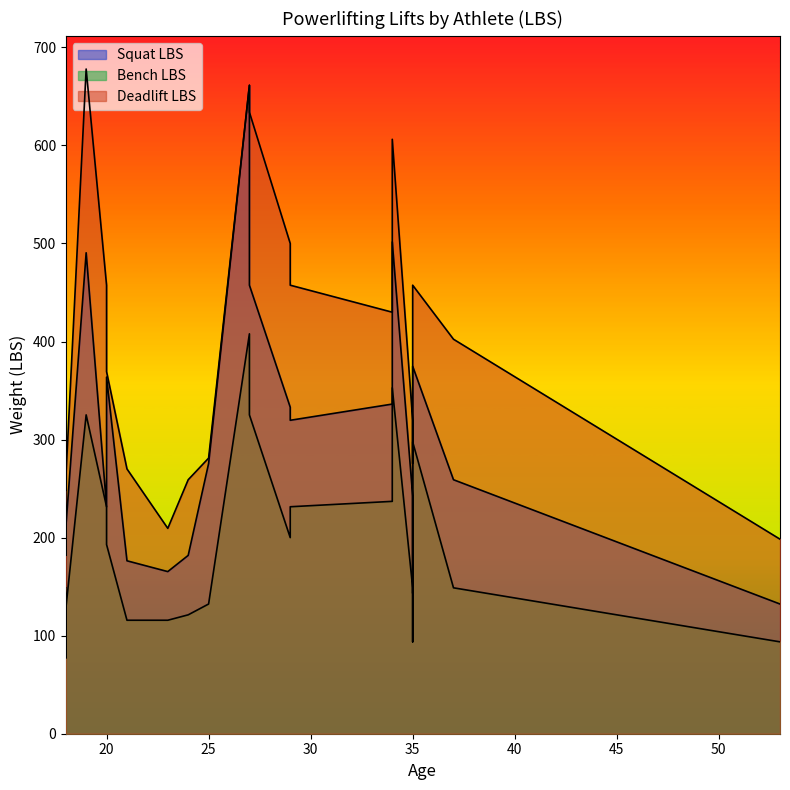

Which series changed the most between 18 and 35?

Squat LBS